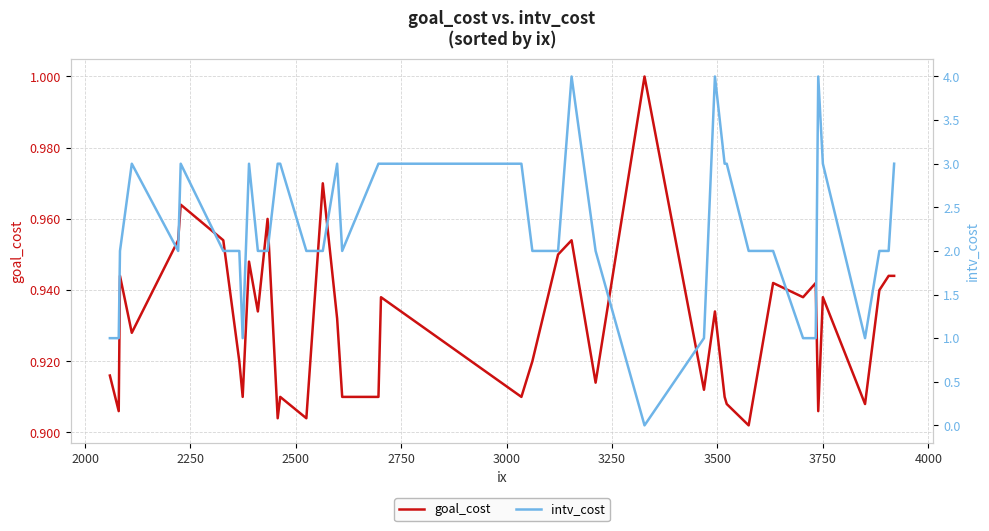

What are all the series names shown in the legend?

goal_cost, intv_cost